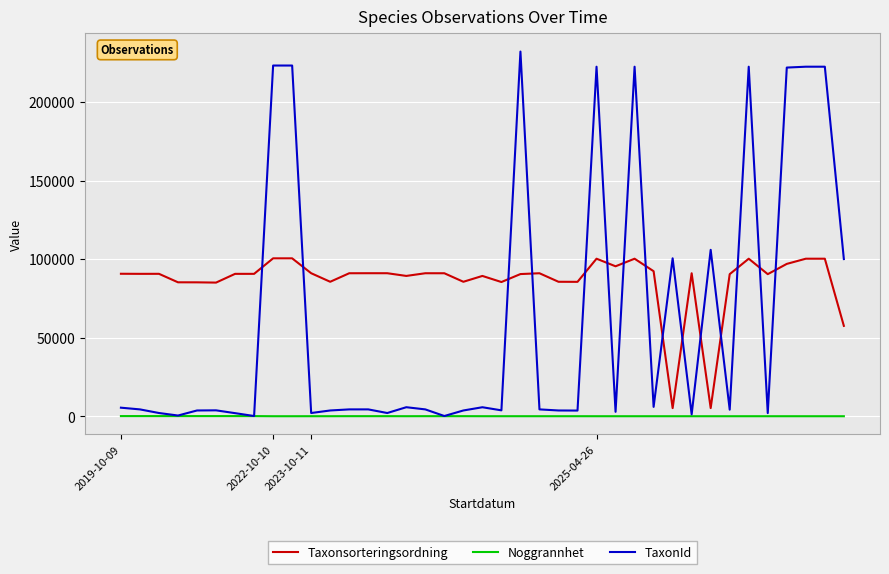

What are all the series names shown in the legend?

Taxonsorteringsordning, Noggrannhet, TaxonId